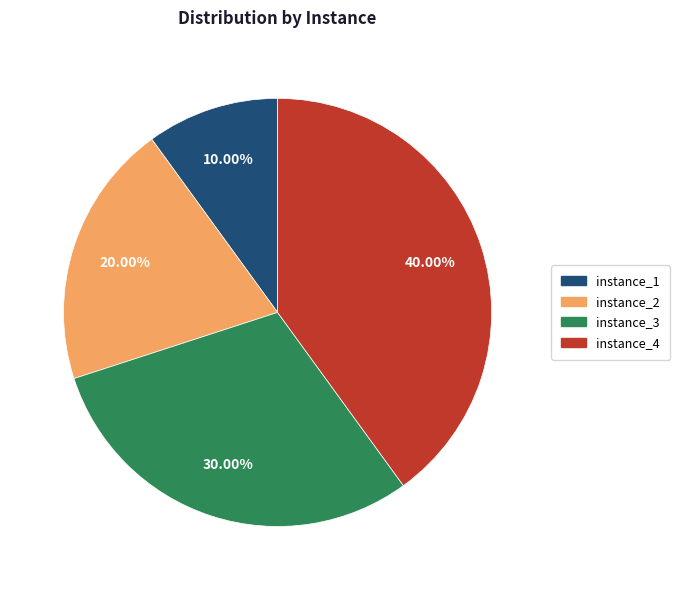

How much of the chart is everything except instance_4?

60.0%